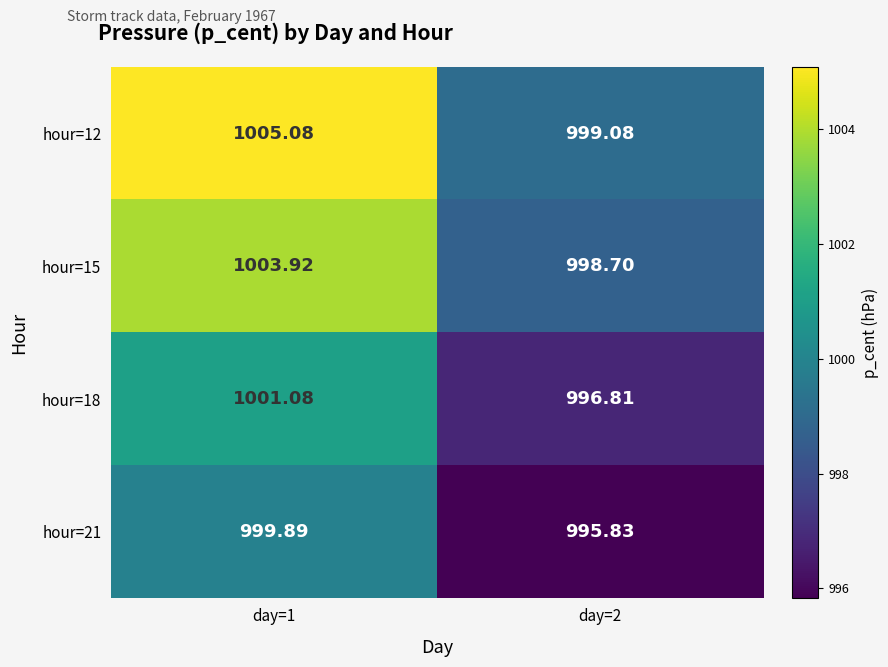

How many data points in hour=21 are above 999?

1